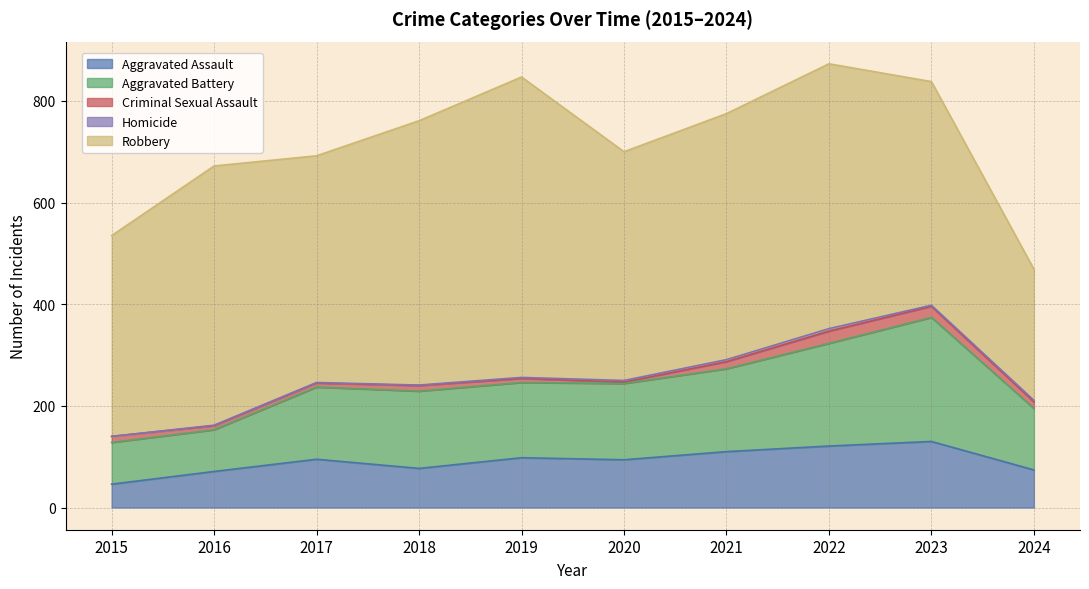

Count the number of categories in the chart.

10